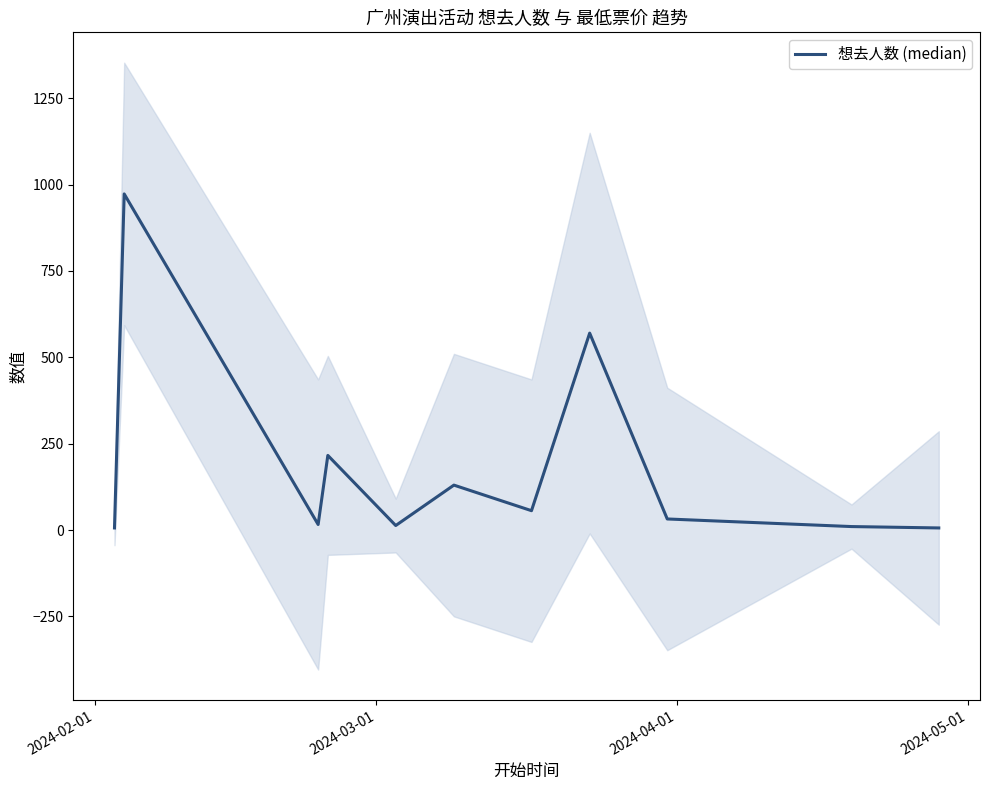

Reading left to right, what are all the values shown in this chart?

6	973	16	216	13	130	56	570	32	10	6